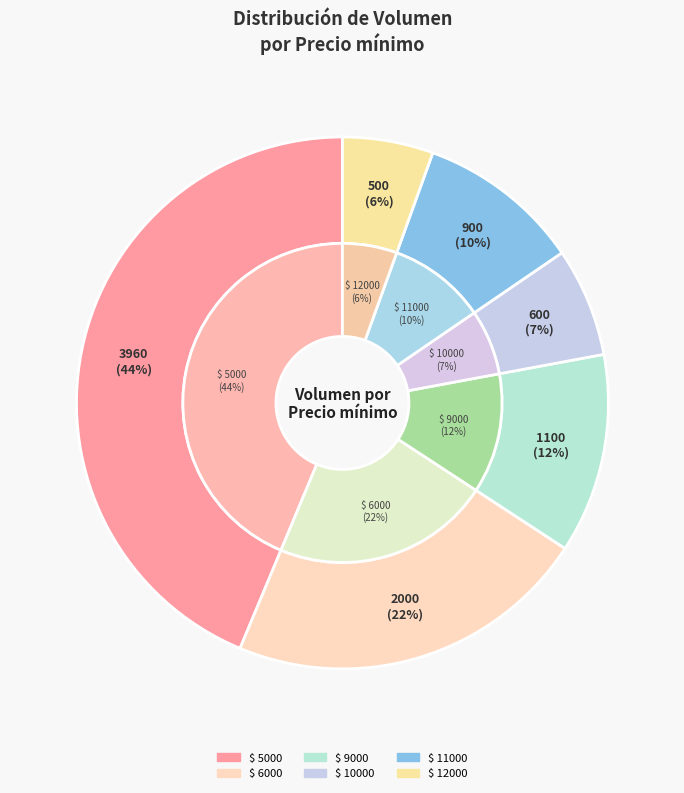

Is there any slice that represents more than half of the pie?

No